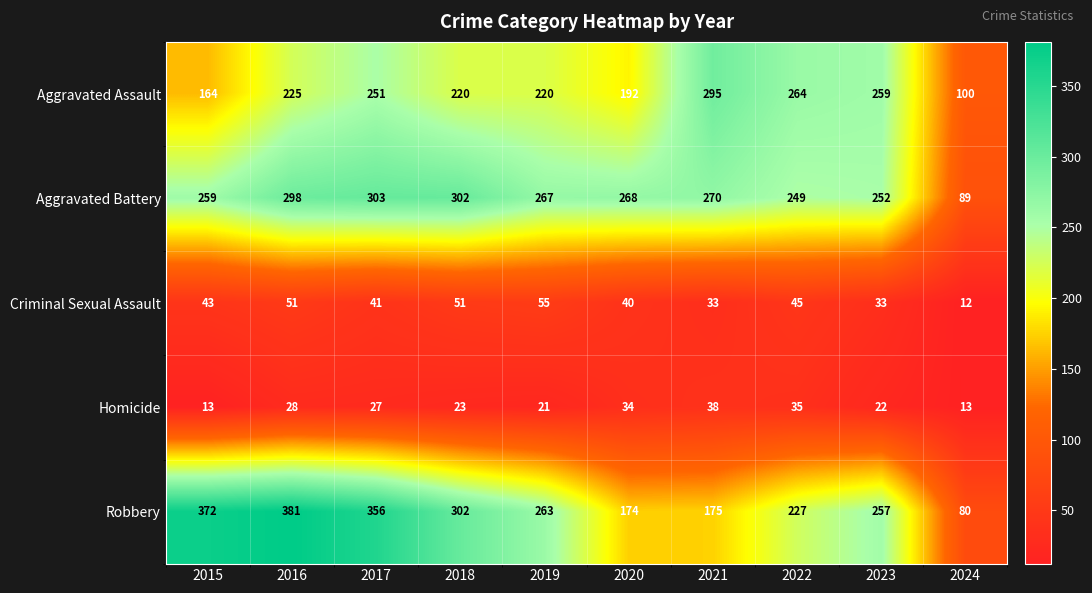

Between 2020 and 2024, which series saw the biggest shift?

Aggravated Battery